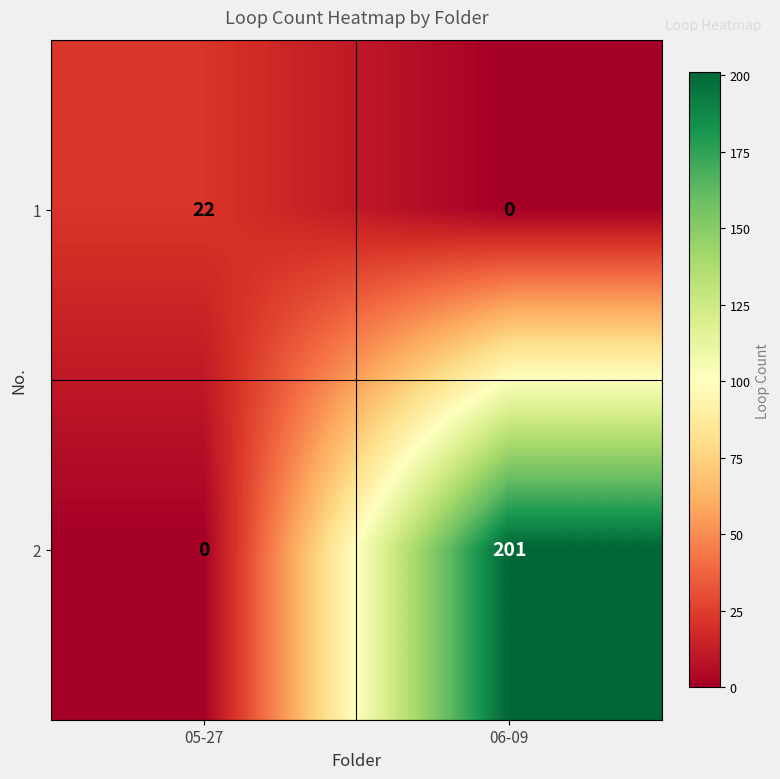

Rank the series at 06-09 from lowest to highest value.

1, 2